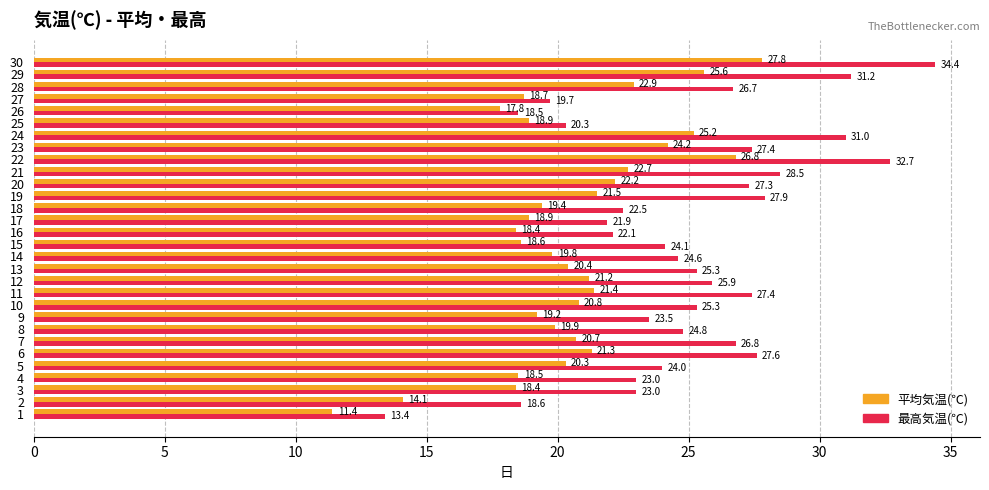

True or false: 最高気温(℃) has a value of 17.0 at 12.

False